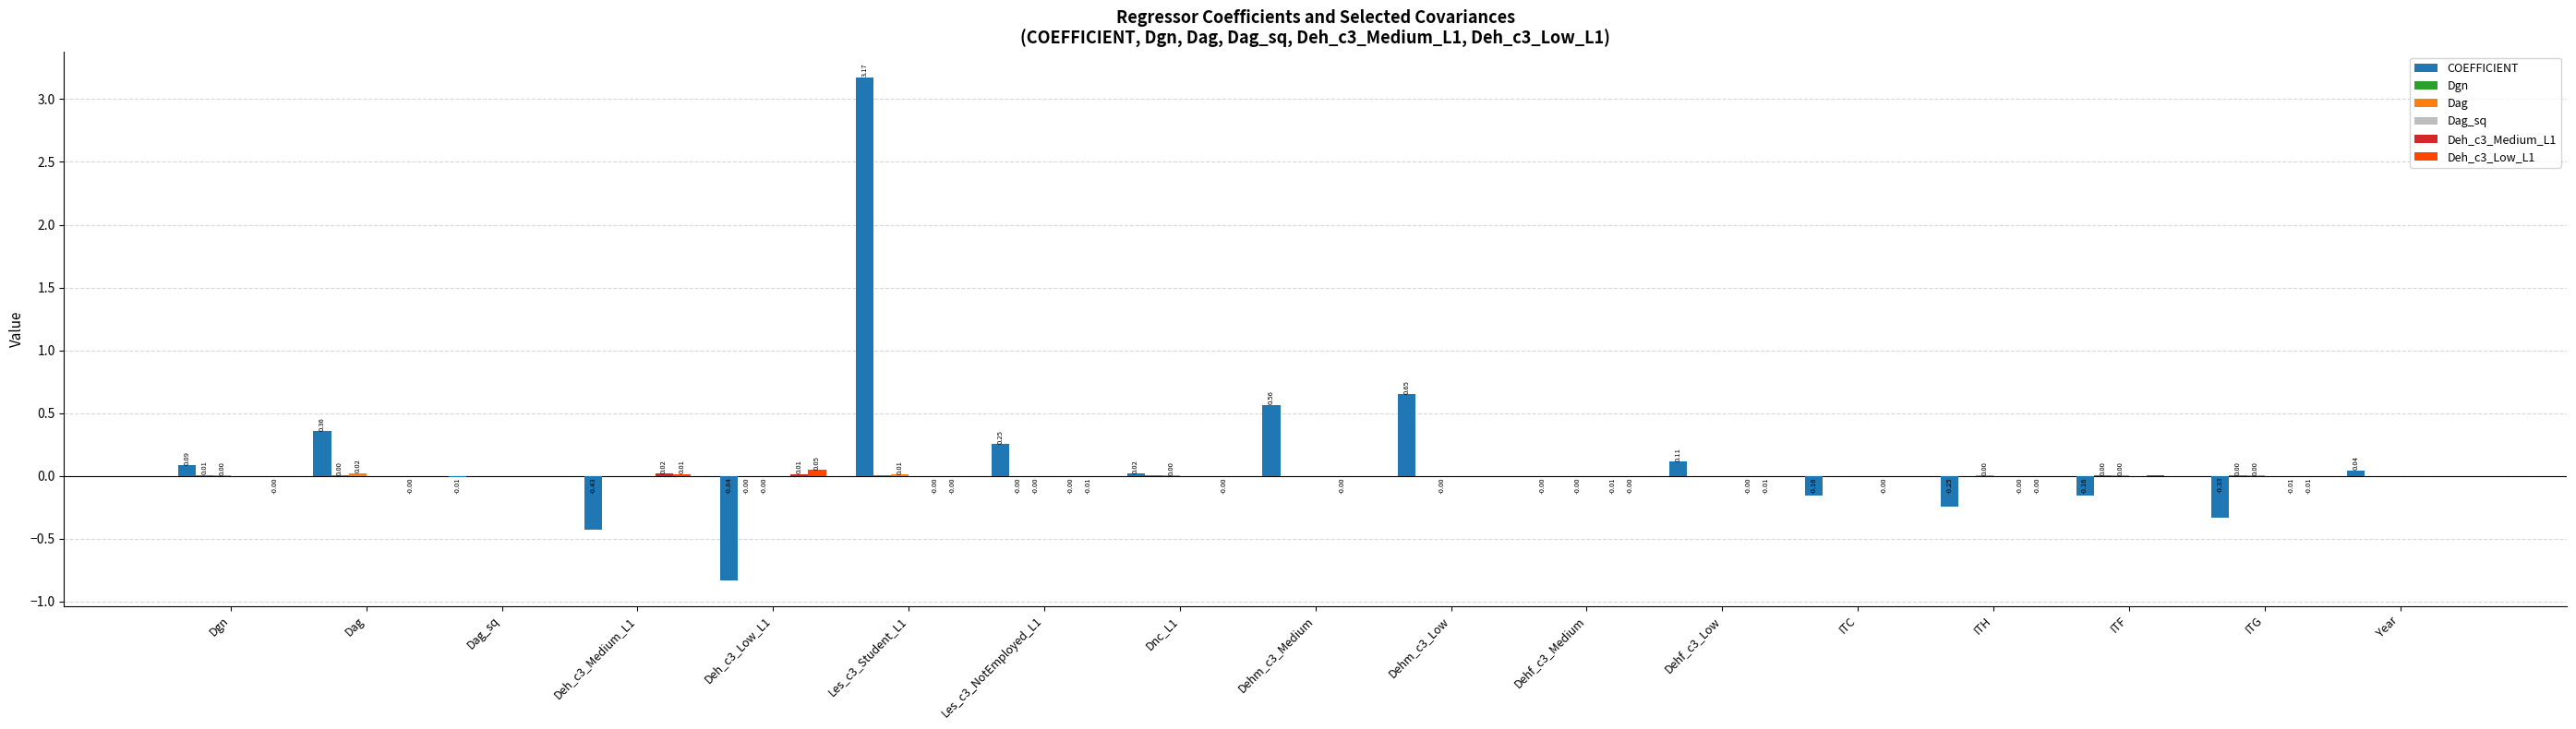

Which series has the largest total across all categories?

COEFFICIENT